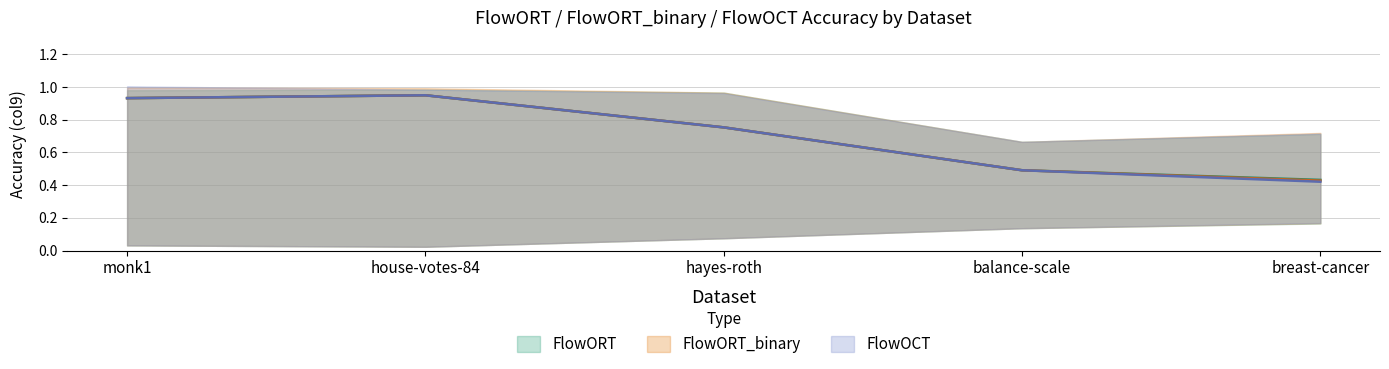

List the labels in order of FlowORT_binary_col9 value, largest first.

house-votes-84, monk1, hayes-roth, balance-scale, breast-cancer